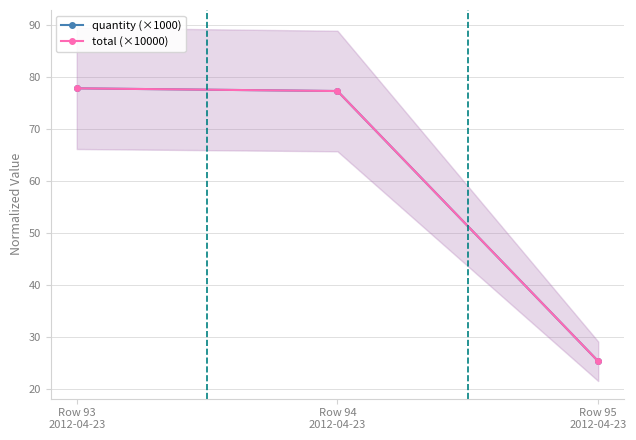

Reading right to left, extract all data points from this chart.

quantity (×1000): Row 95
2012-04-23=25.3	Row 94
2012-04-23=77.3	Row 93
2012-04-23=77.9
total (×10000): Row 95
2012-04-23=25.3	Row 94
2012-04-23=77.3	Row 93
2012-04-23=77.9